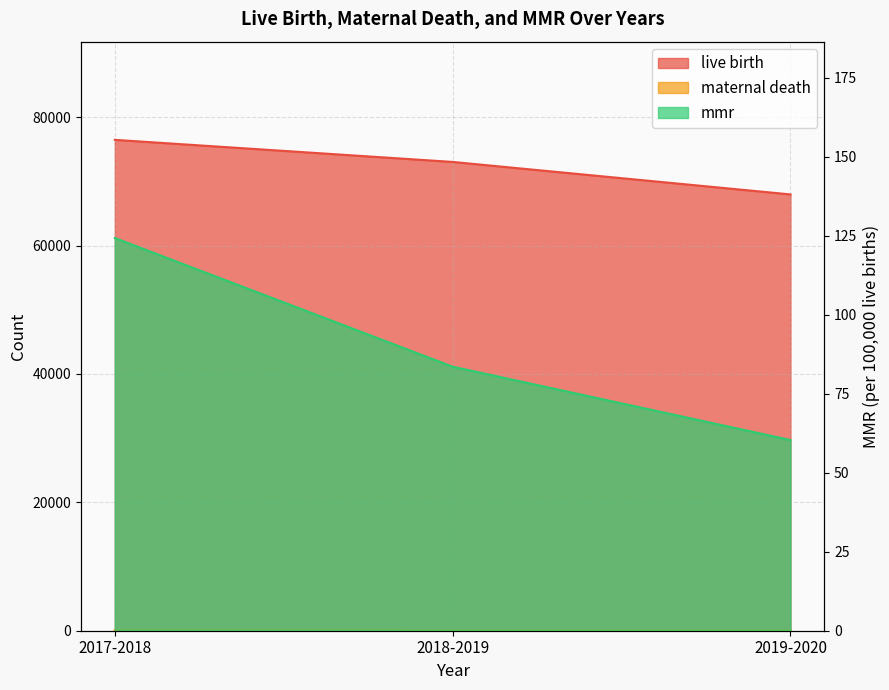

What is the label of the 1st point from the left?

2017-2018